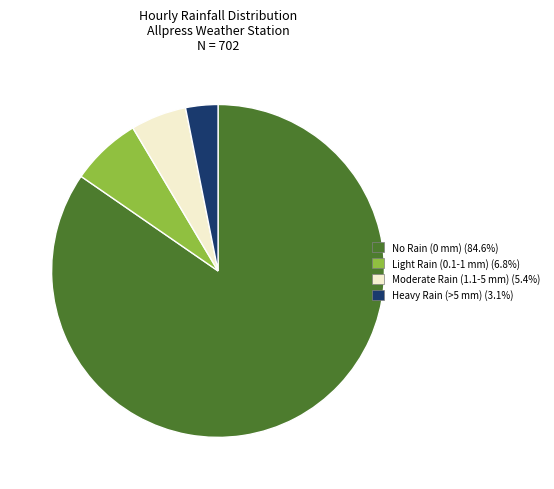

How many slices are in this pie chart?

4